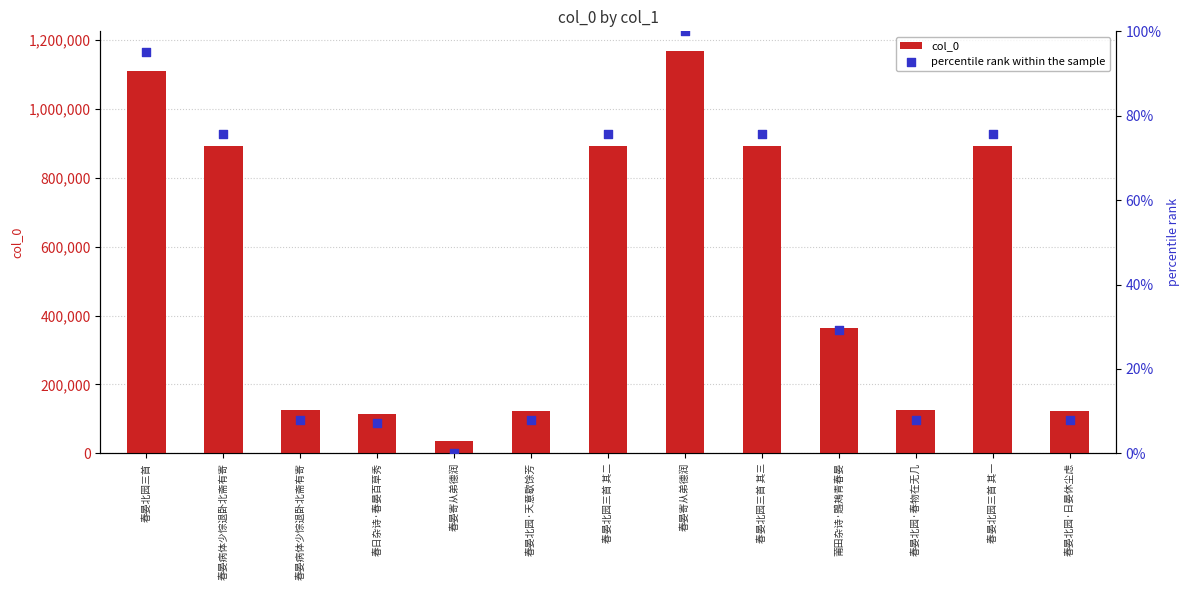

Which series has the largest total across all categories?

col_0